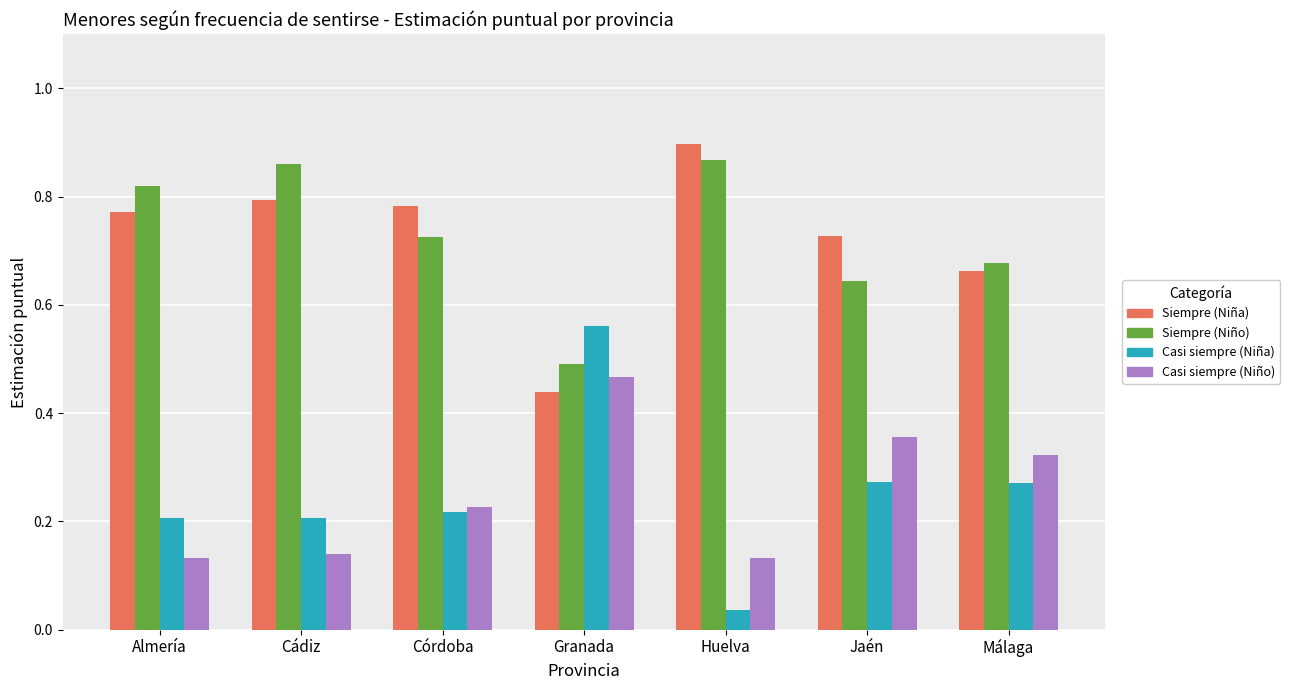

Is the value of Siempre (Niña) at Almería greater than the value of Casi siempre (Niña) at Almería?

Yes